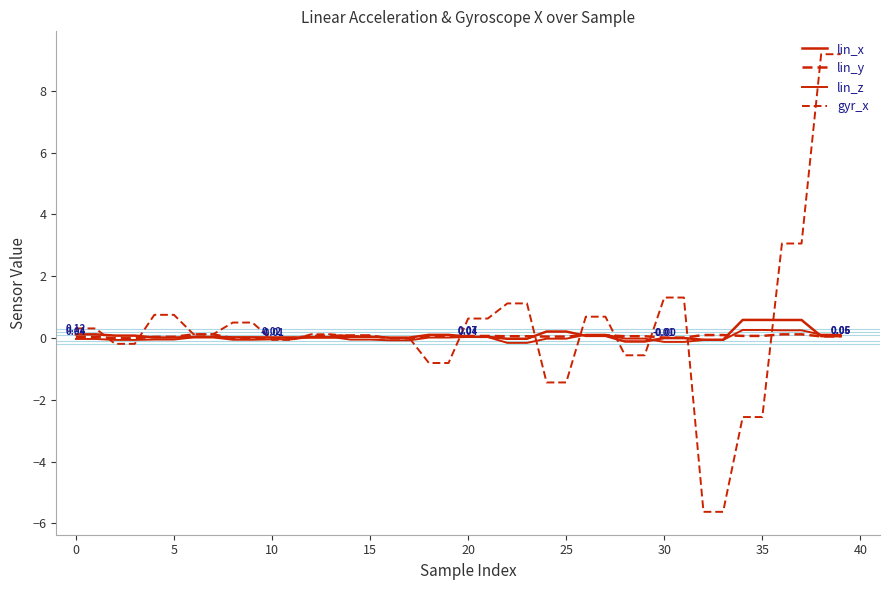

What is the value of the lin_x point at the 3rd from the left?

0.1